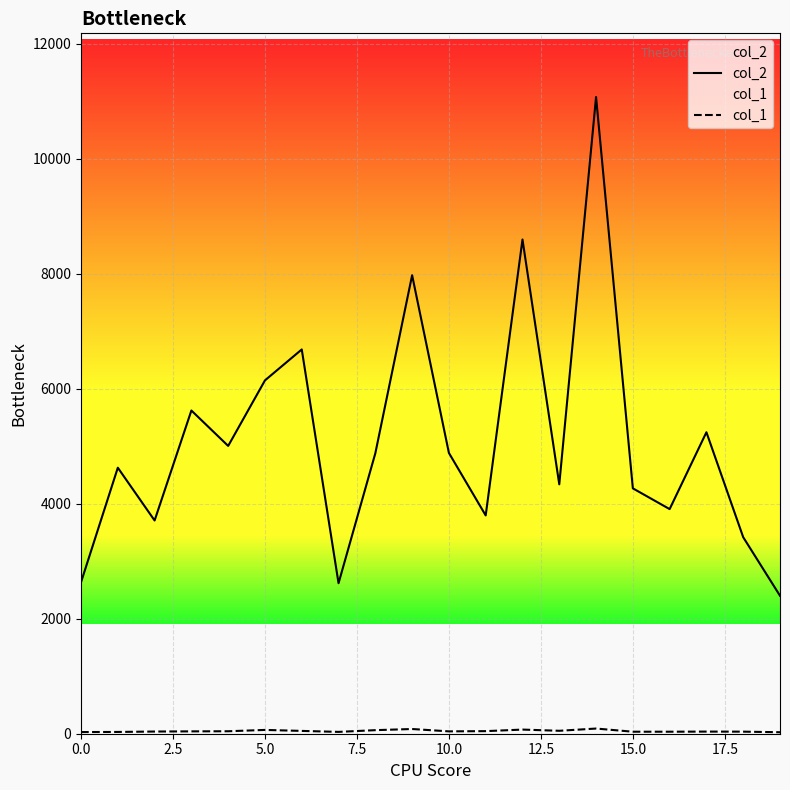

At which label does col_1 reach its peak?

14